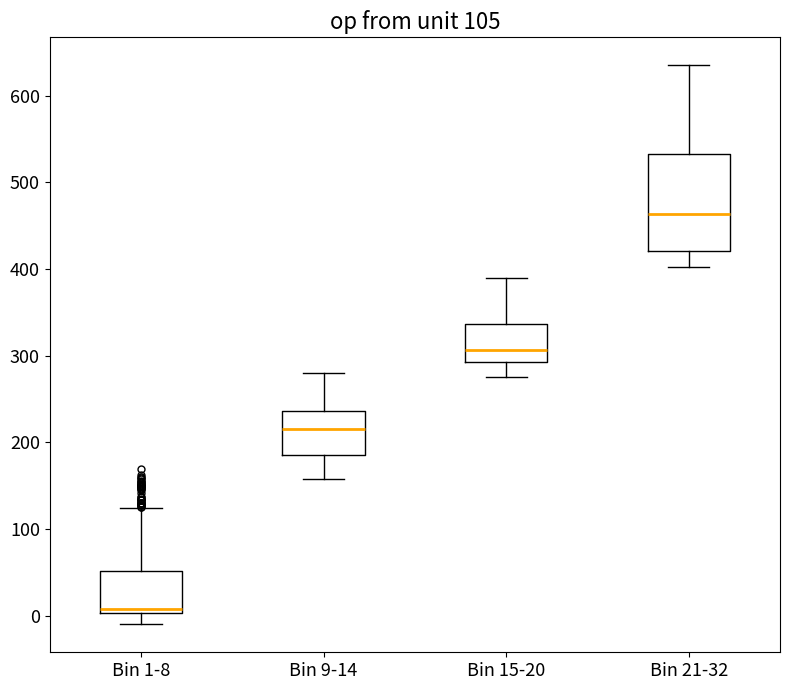

Which box's median line is the lowest?

Bin 1-8